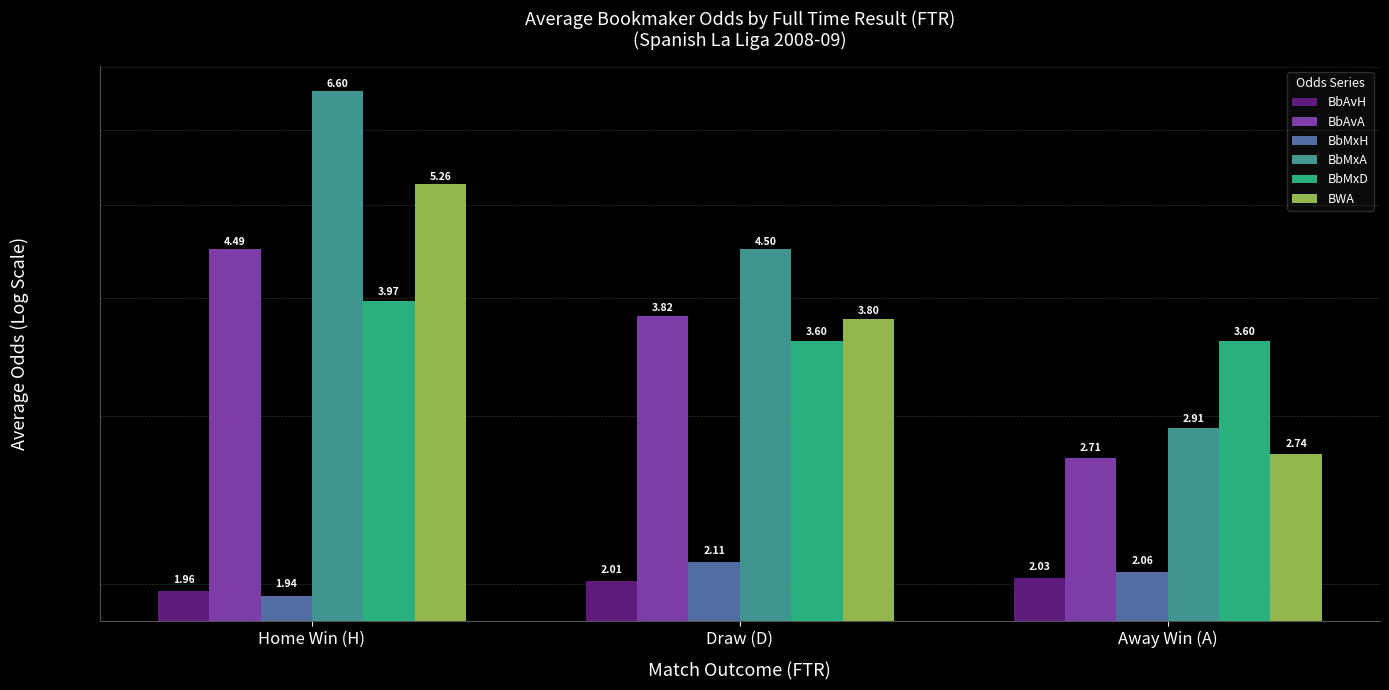

What are all the series names shown in the legend?

BbAvH, BbAvA, BbMxH, BbMxA, BbMxD, BWA